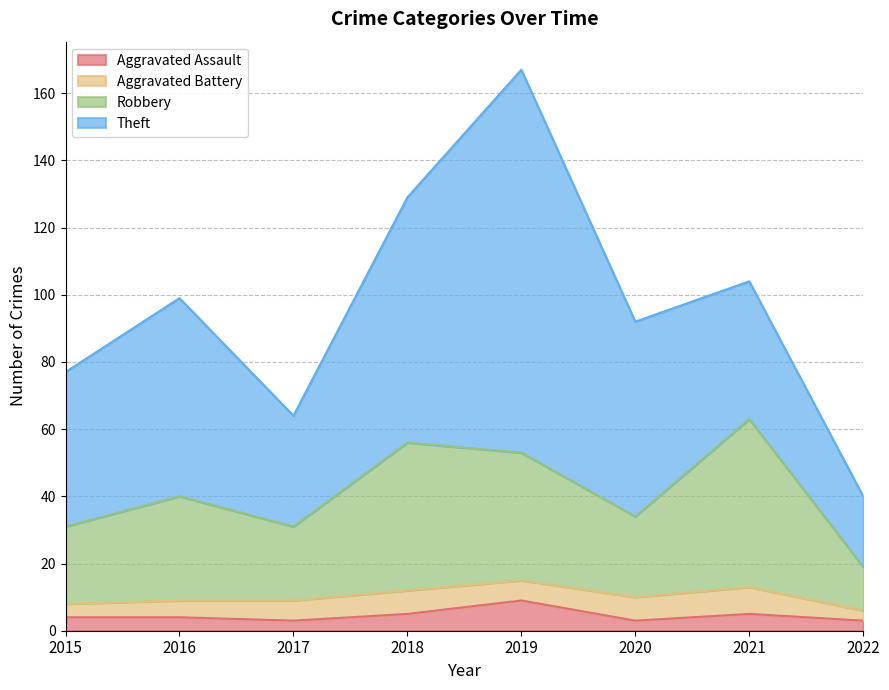

At which label is Aggravated Assault closest to 6?

2018